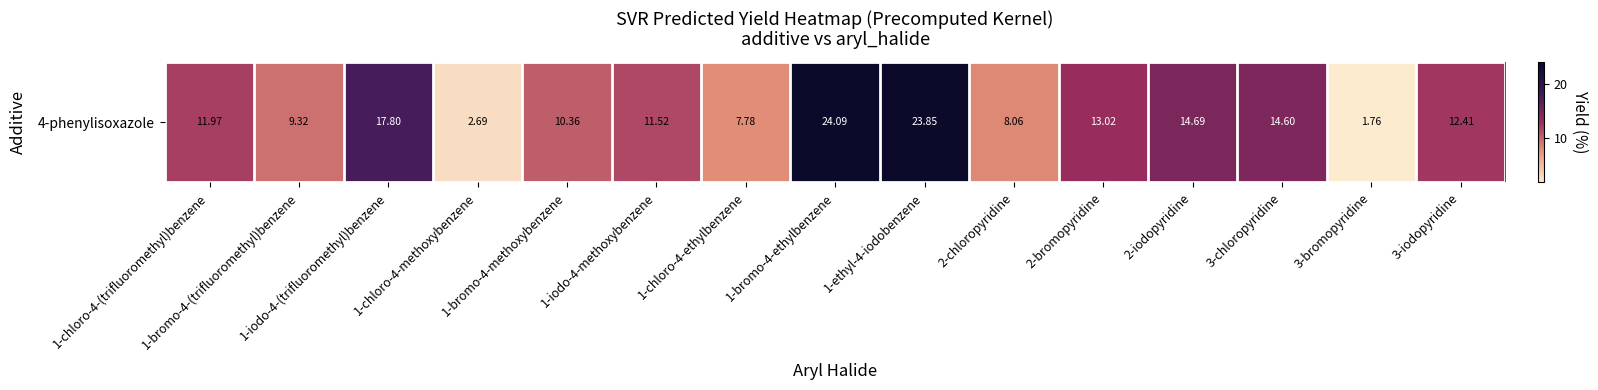

What is the maximum value shown in the chart?

24.1